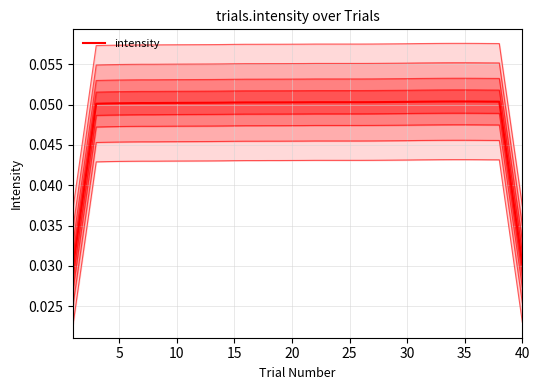

How many distinct data groups are displayed?

1